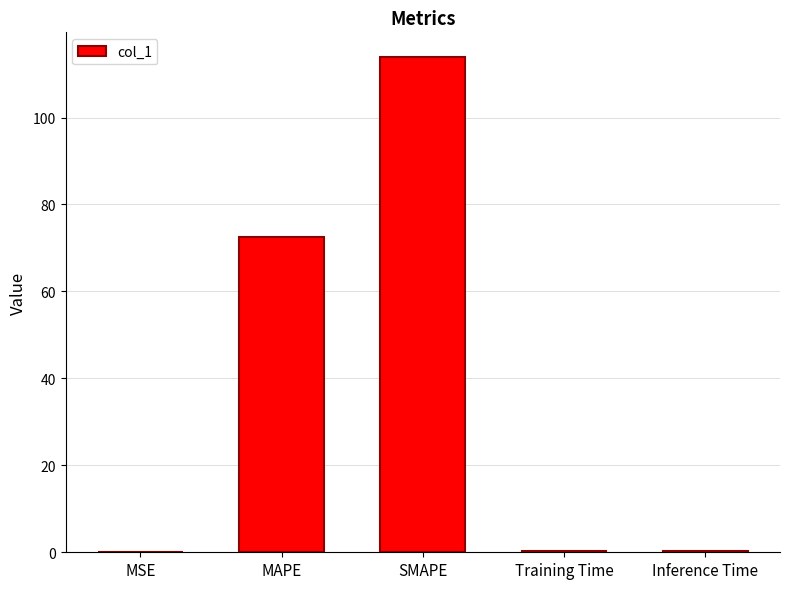

Between SMAPE and Inference Time, which is larger?

SMAPE